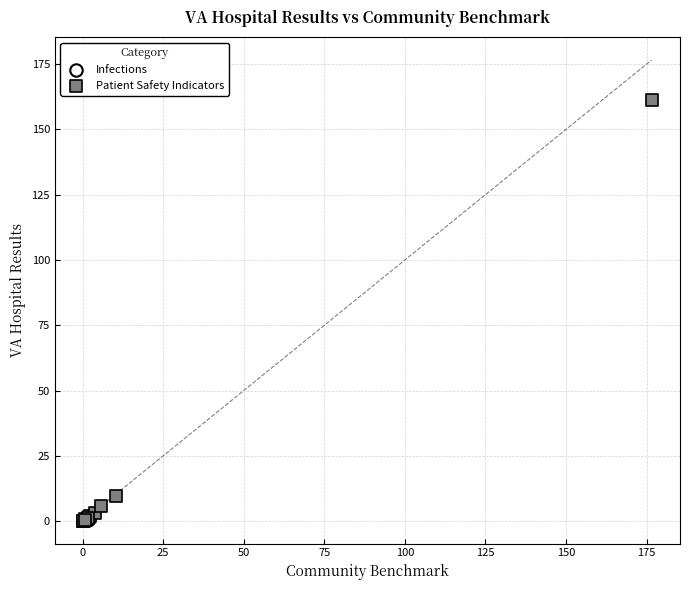

What are all the series names shown in the legend?

Infections, Patient Safety Indicators